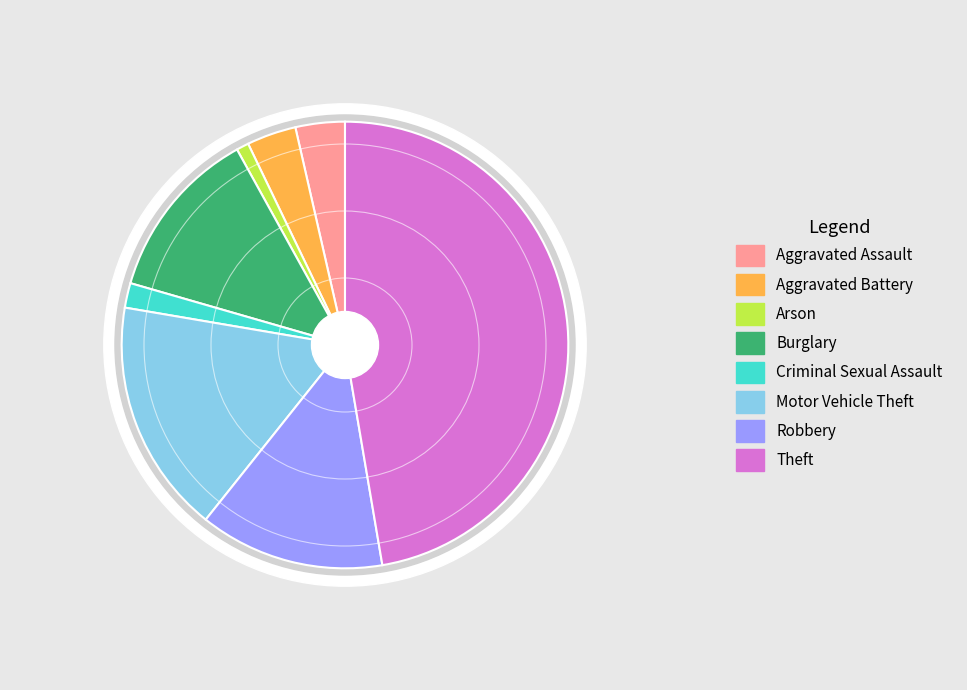

To the nearest percent, what percentage of the pie is Criminal Sexual Assault?

2%